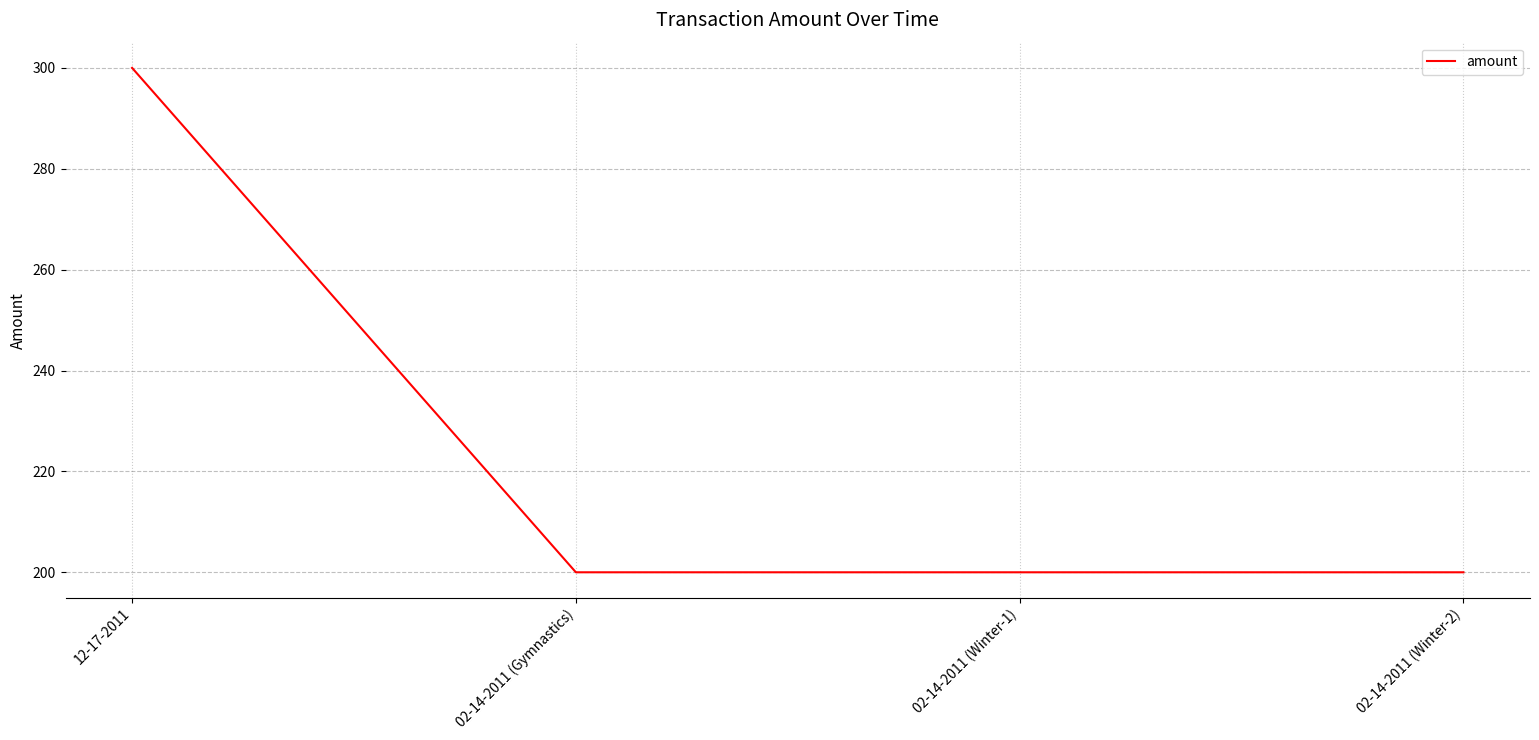

The value at 02-14-2011 (Winter-2) is 291. True or false?

False